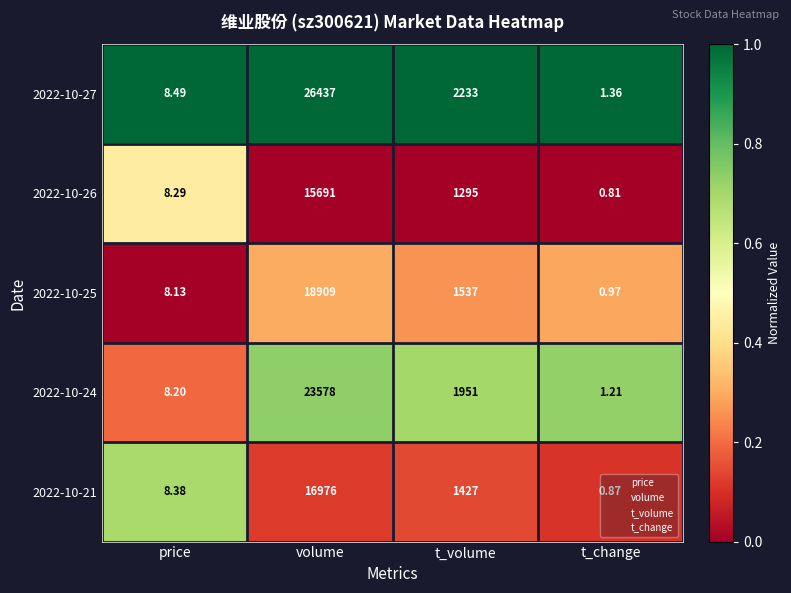

Rank the series by their maximum value, from lowest to highest.

2022-10-26, 2022-10-21, 2022-10-25, 2022-10-24, 2022-10-27